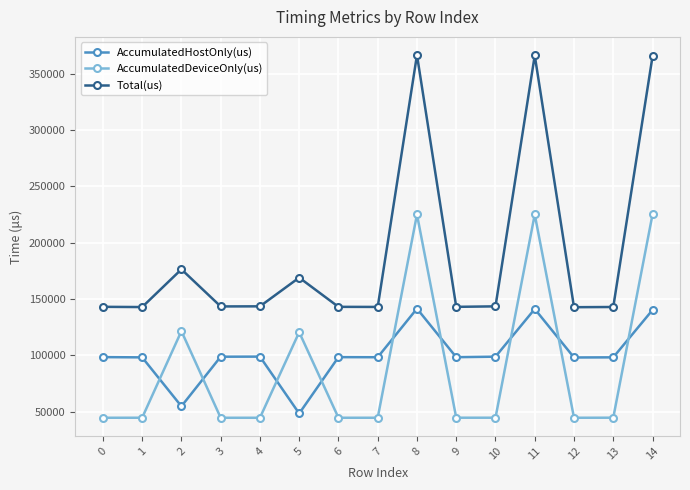

What is the highest value of the AccumulatedDeviceOnly(us) series?

225013.5